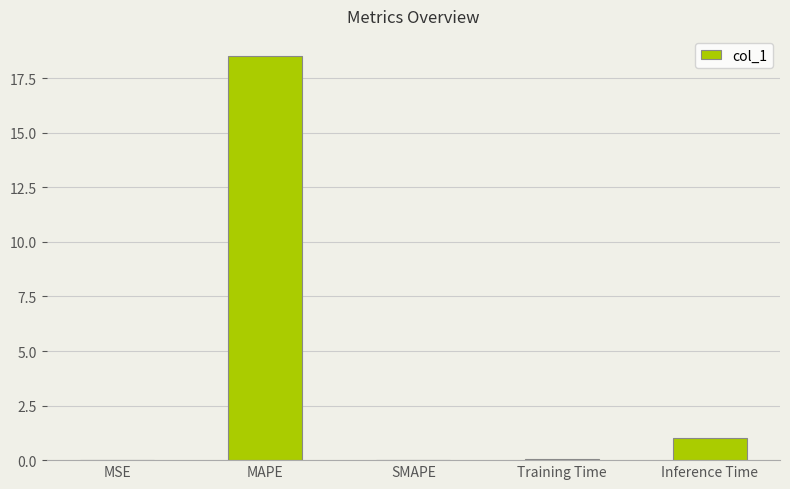

The chart shows a value of 27.3 at MAPE. True or false?

False